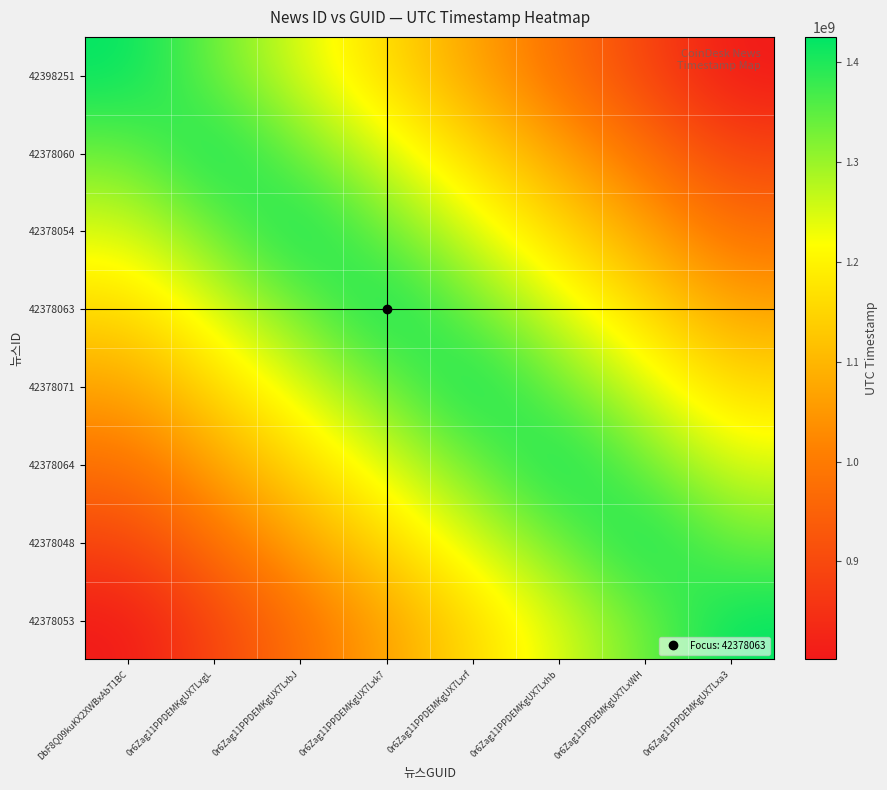

Reading left to right, extract all data points from this chart.

42398251: DbF8Q09kuKX2XWBxAbT1BC=1425512109.0	0r6Zag11PPDEMKgUX7LxgL=1336417602.2	0r6Zag11PPDEMKgUX7LxbJ=1247323095.4	0r6Zag11PPDEMKgUX7Lxk7=1158228588.6	0r6Zag11PPDEMKgUX7Lxrf=1069134081.8	0r6Zag11PPDEMKgUX7Lxhb=980039574.9	0r6Zag11PPDEMKgUX7LxWH=890945068.1	0r6Zag11PPDEMKgUX7Lxa3=801850561.3
42378060: DbF8Q09kuKX2XWBxAbT1BC=1336410901.9	0r6Zag11PPDEMKgUX7LxgL=1425504962.0	0r6Zag11PPDEMKgUX7LxbJ=1336410901.9	0r6Zag11PPDEMKgUX7Lxk7=1247316841.8	0r6Zag11PPDEMKgUX7Lxrf=1158222781.6	0r6Zag11PPDEMKgUX7Lxhb=1069128721.5	0r6Zag11PPDEMKgUX7LxWH=980034661.4	0r6Zag11PPDEMKgUX7Lxa3=890940601.2
42378054: DbF8Q09kuKX2XWBxAbT1BC=1247314503.8	0r6Zag11PPDEMKgUX7LxgL=1336408396.9	0r6Zag11PPDEMKgUX7LxbJ=1425502290.0	0r6Zag11PPDEMKgUX7Lxk7=1336408396.9	0r6Zag11PPDEMKgUX7Lxrf=1247314503.8	0r6Zag11PPDEMKgUX7Lxhb=1158220610.6	0r6Zag11PPDEMKgUX7LxWH=1069126717.5	0r6Zag11PPDEMKgUX7Lxa3=980032824.4
42378063: DbF8Q09kuKX2XWBxAbT1BC=1158216657.8	0r6Zag11PPDEMKgUX7LxgL=1247310246.9	0r6Zag11PPDEMKgUX7LxbJ=1336403835.9	0r6Zag11PPDEMKgUX7Lxk7=1425497425.0	0r6Zag11PPDEMKgUX7Lxrf=1336403835.9	0r6Zag11PPDEMKgUX7Lxhb=1247310246.9	0r6Zag11PPDEMKgUX7LxWH=1158216657.8	0r6Zag11PPDEMKgUX7Lxa3=1069123068.8
42378071: DbF8Q09kuKX2XWBxAbT1BC=1069120887.8	0r6Zag11PPDEMKgUX7LxgL=1158214295.1	0r6Zag11PPDEMKgUX7LxbJ=1247307702.4	0r6Zag11PPDEMKgUX7Lxk7=1336401109.7	0r6Zag11PPDEMKgUX7Lxrf=1425494517.0	0r6Zag11PPDEMKgUX7Lxhb=1336401109.7	0r6Zag11PPDEMKgUX7LxWH=1247307702.4	0r6Zag11PPDEMKgUX7Lxa3=1158214295.1
42378064: DbF8Q09kuKX2XWBxAbT1BC=980025548.6	0r6Zag11PPDEMKgUX7LxgL=1069118780.2	0r6Zag11PPDEMKgUX7LxbJ=1158212011.9	0r6Zag11PPDEMKgUX7Lxk7=1247305243.6	0r6Zag11PPDEMKgUX7Lxrf=1336398475.3	0r6Zag11PPDEMKgUX7Lxhb=1425491707.0	0r6Zag11PPDEMKgUX7LxWH=1336398475.3	0r6Zag11PPDEMKgUX7Lxa3=1247305243.6
42378048: DbF8Q09kuKX2XWBxAbT1BC=890924573.8	0r6Zag11PPDEMKgUX7LxgL=980017031.1	0r6Zag11PPDEMKgUX7LxbJ=1069109488.5	0r6Zag11PPDEMKgUX7Lxk7=1158201945.9	0r6Zag11PPDEMKgUX7Lxrf=1247294403.2	0r6Zag11PPDEMKgUX7Lxhb=1336386860.6	0r6Zag11PPDEMKgUX7LxWH=1425479318.0	0r6Zag11PPDEMKgUX7Lxa3=1336386860.6
42378053: DbF8Q09kuKX2XWBxAbT1BC=801827169.2	0r6Zag11PPDEMKgUX7LxgL=890919076.9	0r6Zag11PPDEMKgUX7LxbJ=980010984.6	0r6Zag11PPDEMKgUX7Lxk7=1069102892.2	0r6Zag11PPDEMKgUX7Lxrf=1158194799.9	0r6Zag11PPDEMKgUX7Lxhb=1247286707.6	0r6Zag11PPDEMKgUX7LxWH=1336378615.3	0r6Zag11PPDEMKgUX7Lxa3=1425470523.0